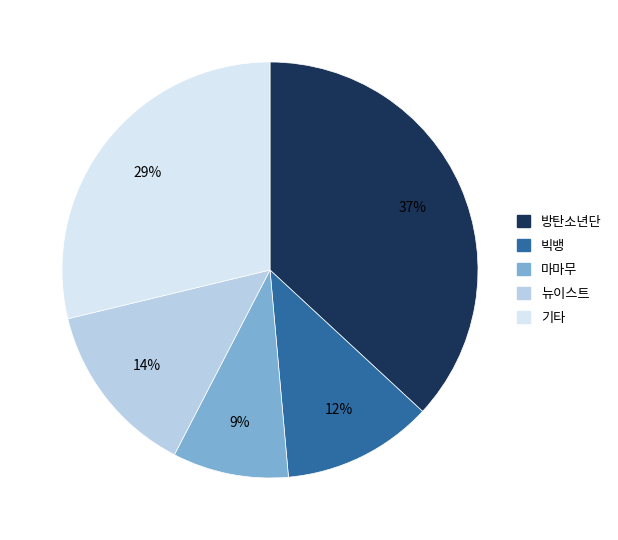

Is there any slice that represents more than half of the pie?

No